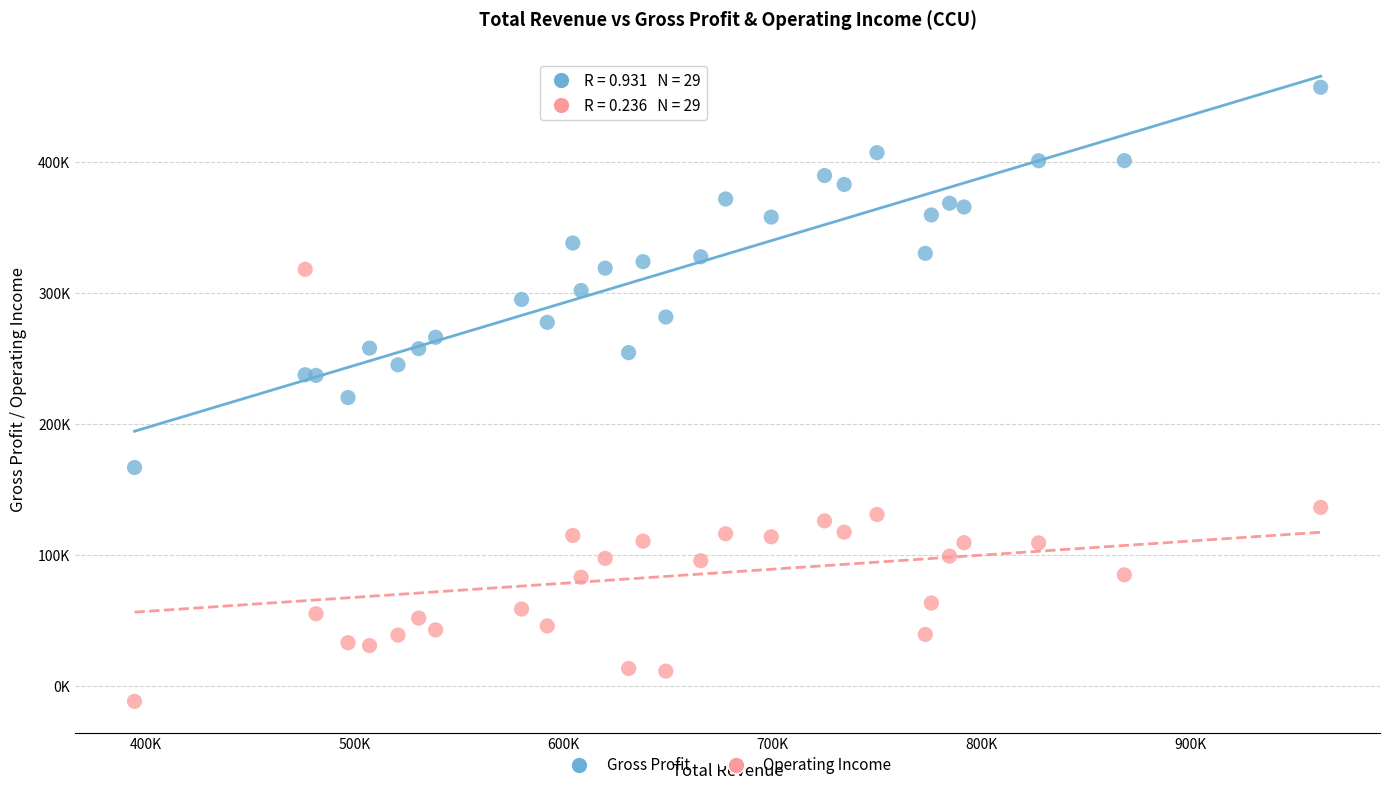

Which series has the widest spread of Y values?

Operating Income